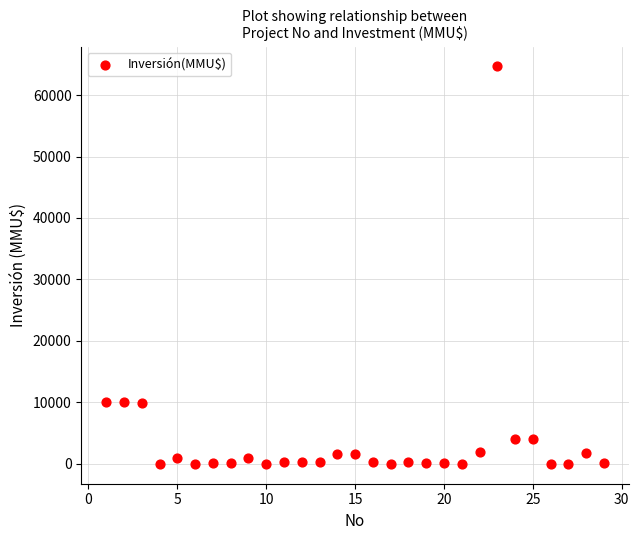

What is the range of X values (max minus min)?

28